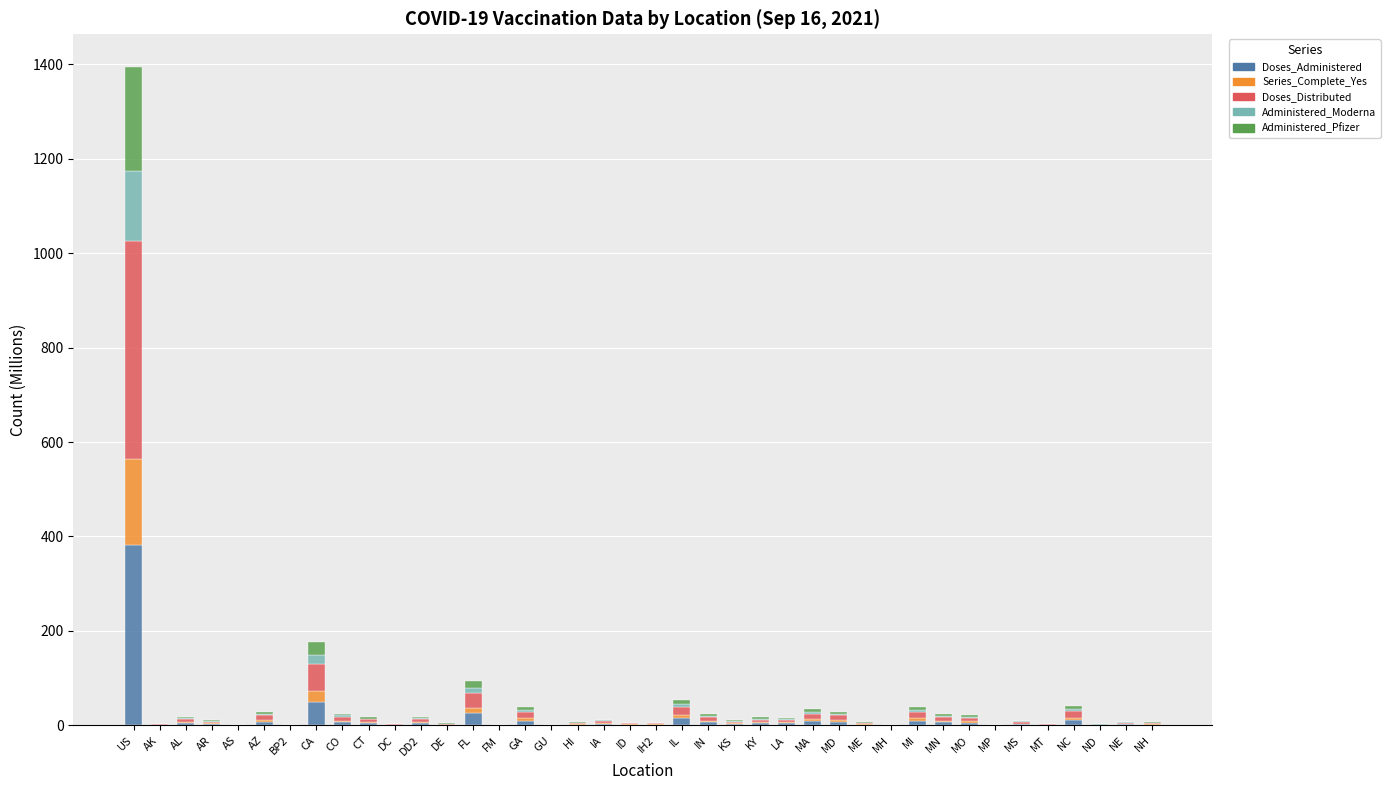

What is the maximum value for Doses_Administered?

383.0